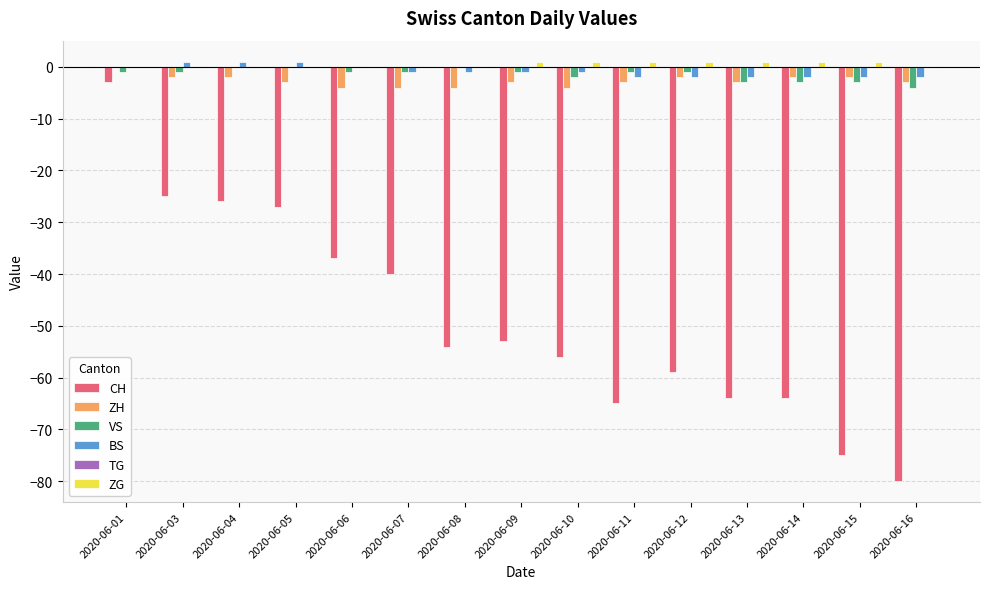

How many groups of bars are there?

15